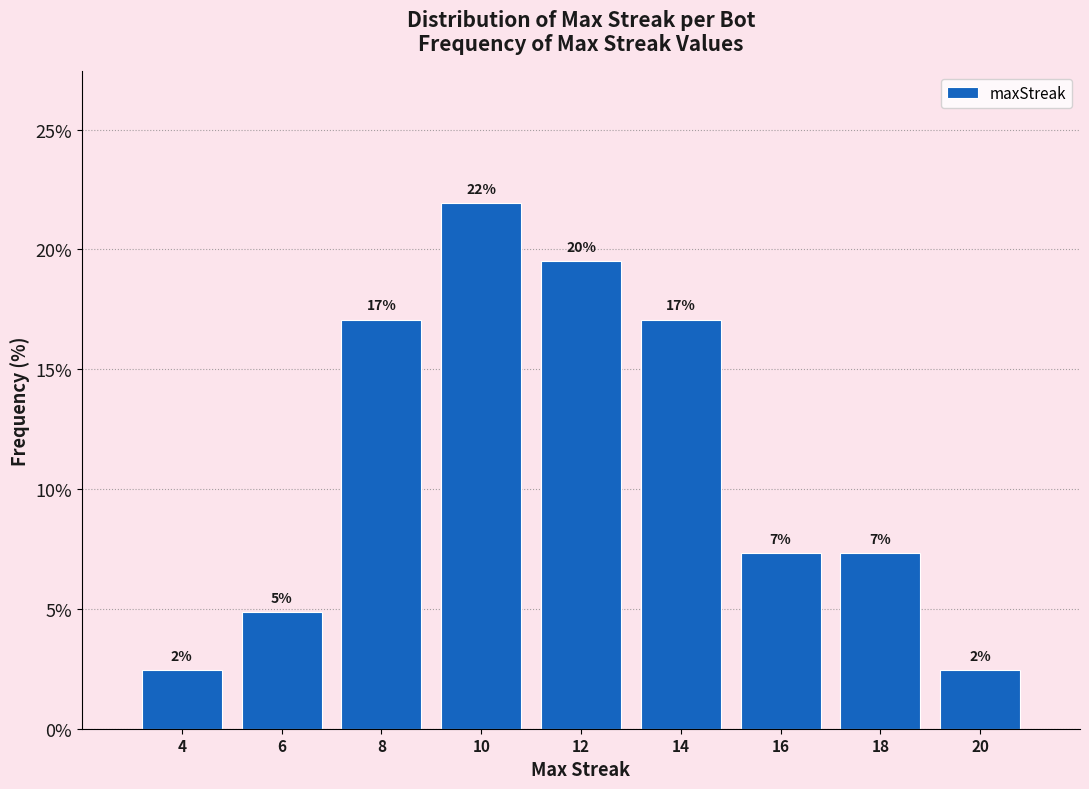

How many bars are there in total?

9